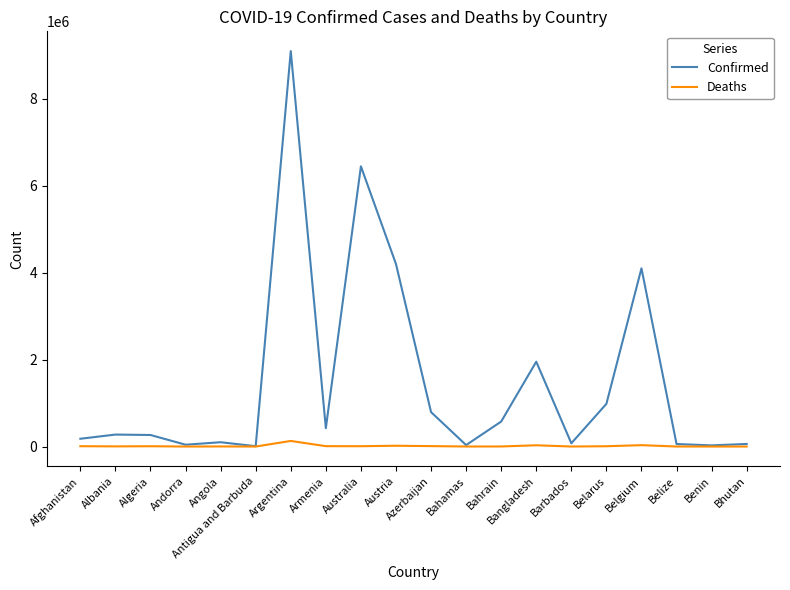

In Confirmed, how many points are higher than both neighbors (excluding endpoints)?

6